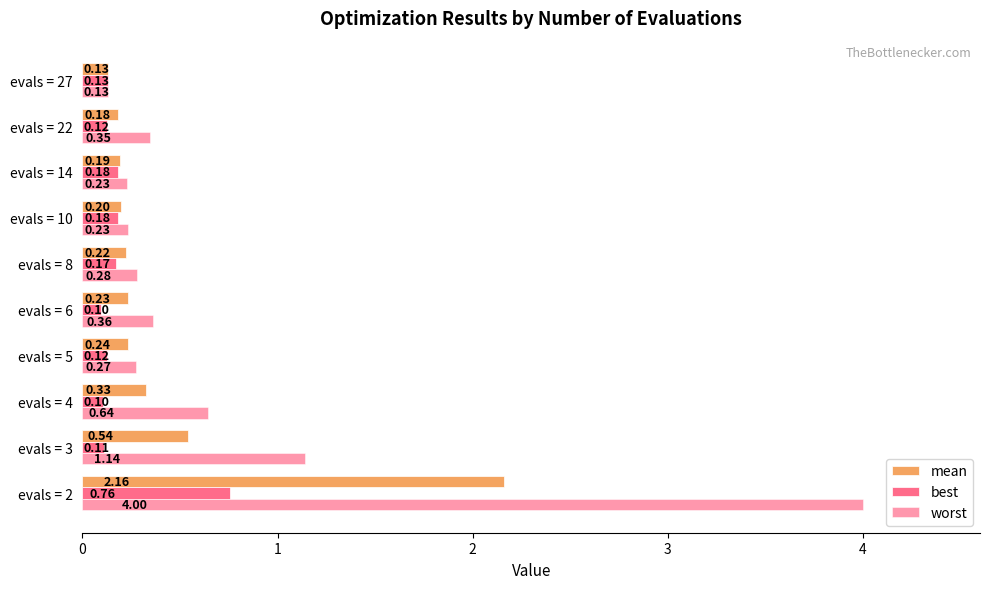

Which series has the largest total across all categories?

worst